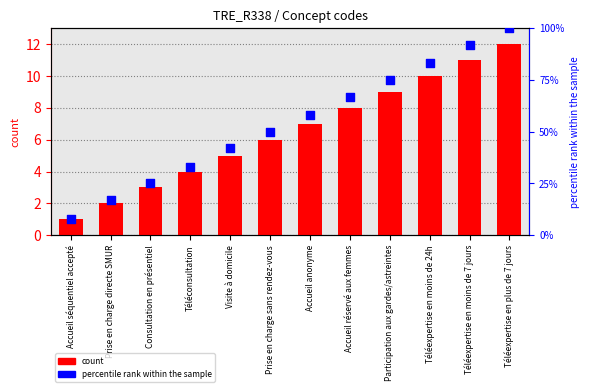

At which category is the sum across all series the highest?

Téléexpertise en plus de 7 jours